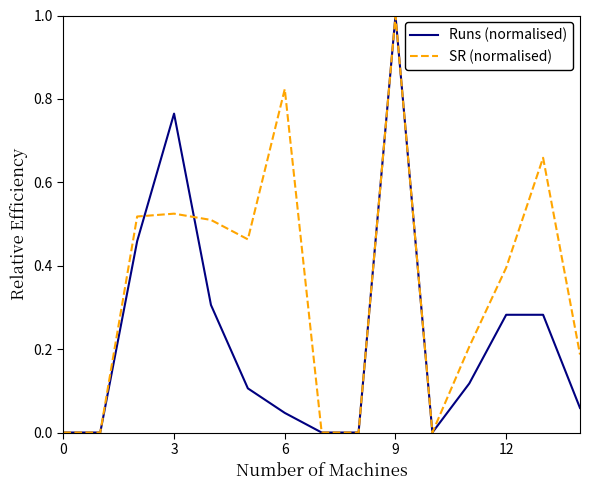

True or false: SR (normalised) has more than 1 points higher than both neighbors.

True